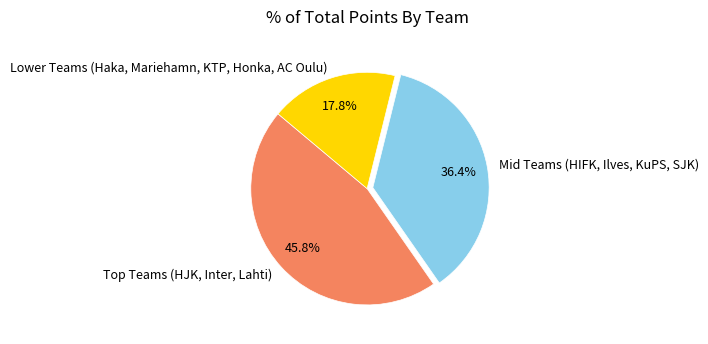

Which slice is the largest?

Top Teams (HJK, Inter, Lahti)